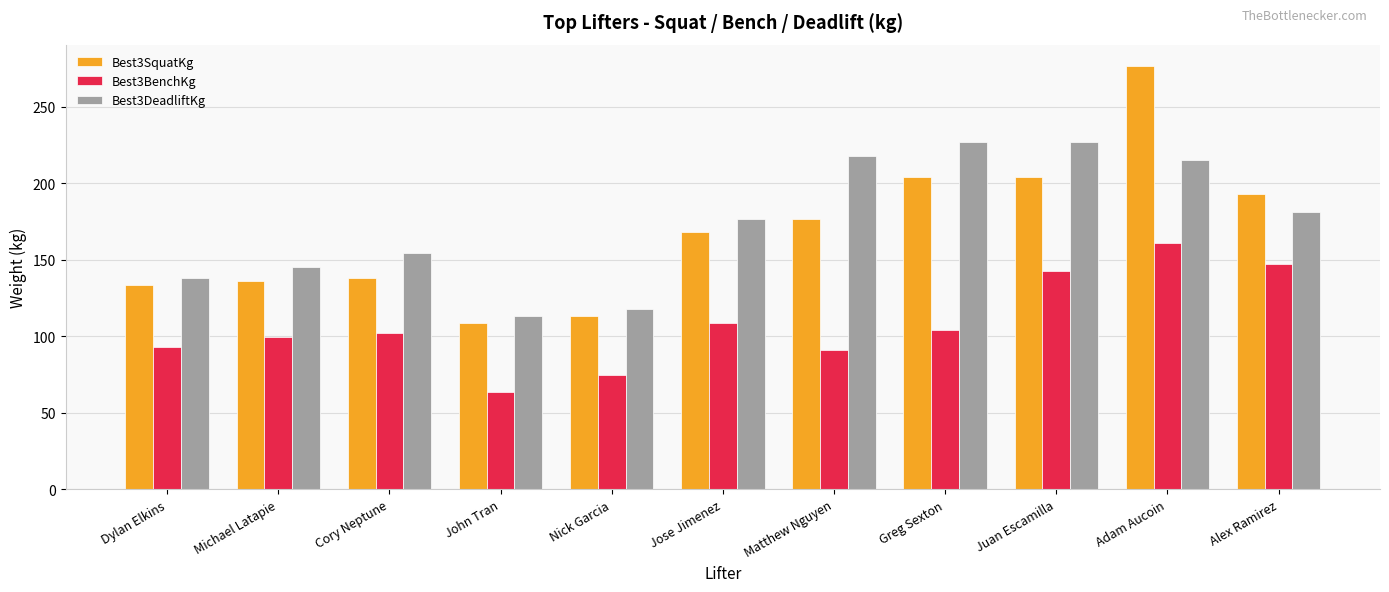

What is the minimum value shown in the chart?

63.5